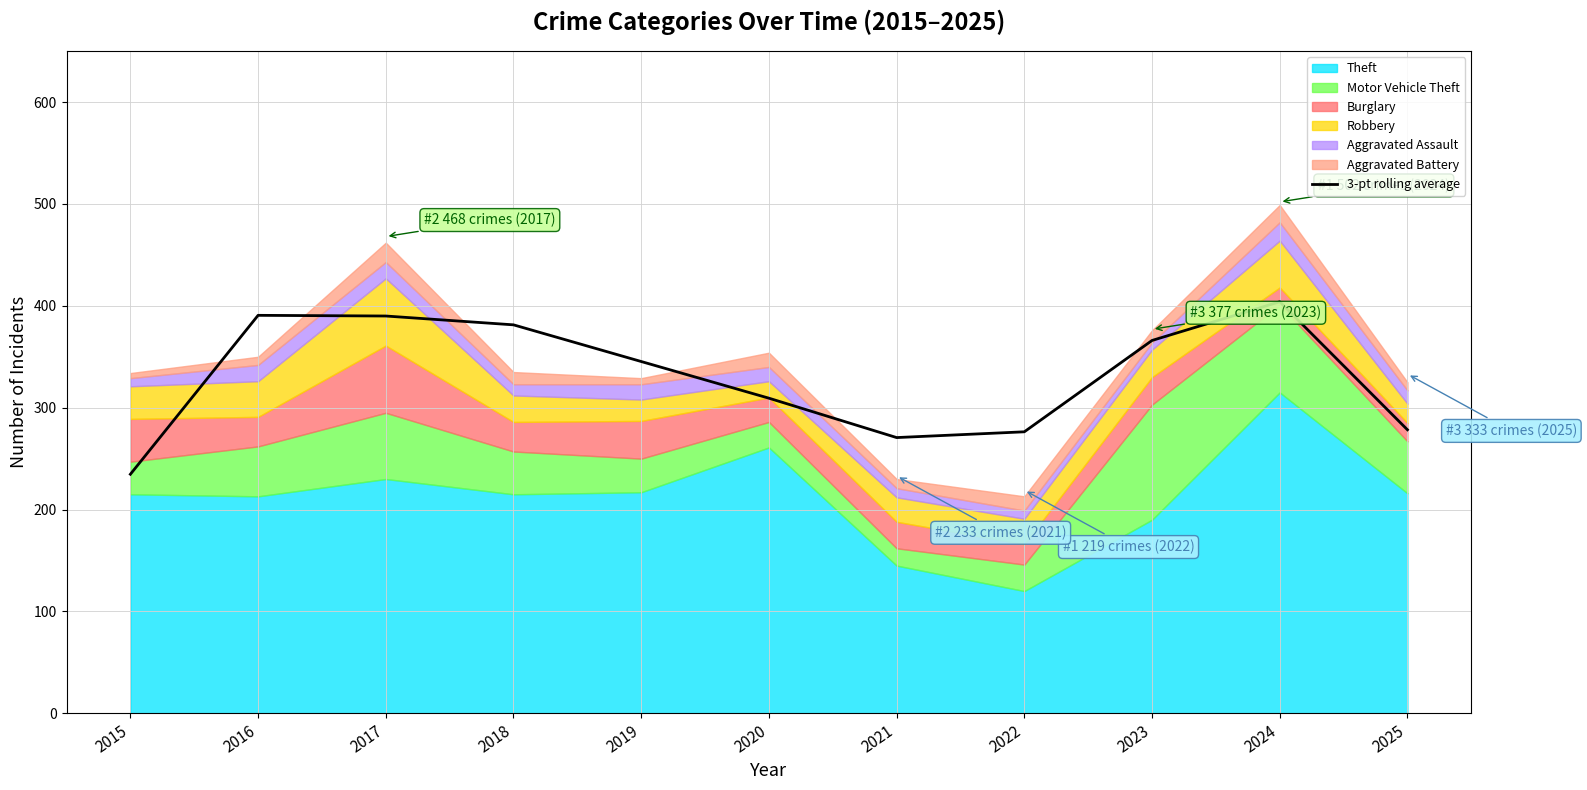

What is the approximate value at 2018?

381.3